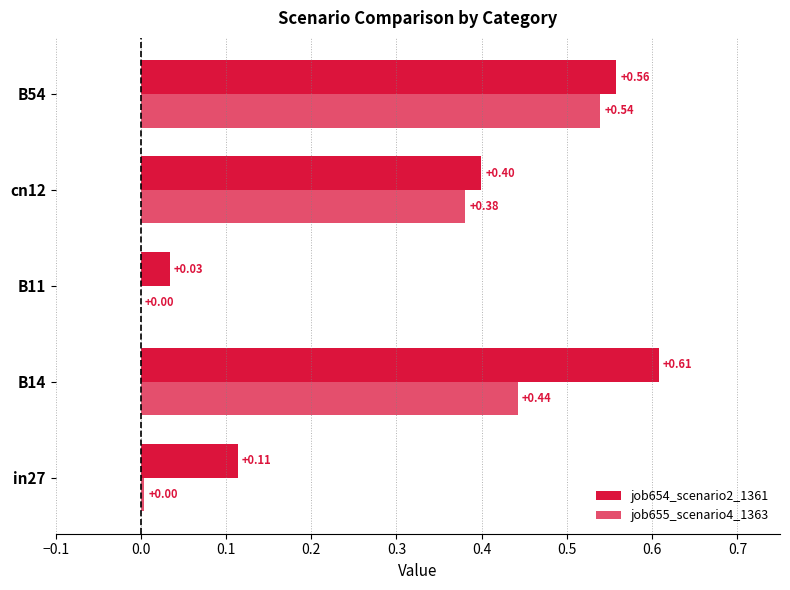

List the series in order of their overall mean, lowest first.

job655_scenario4_1363, job654_scenario2_1361